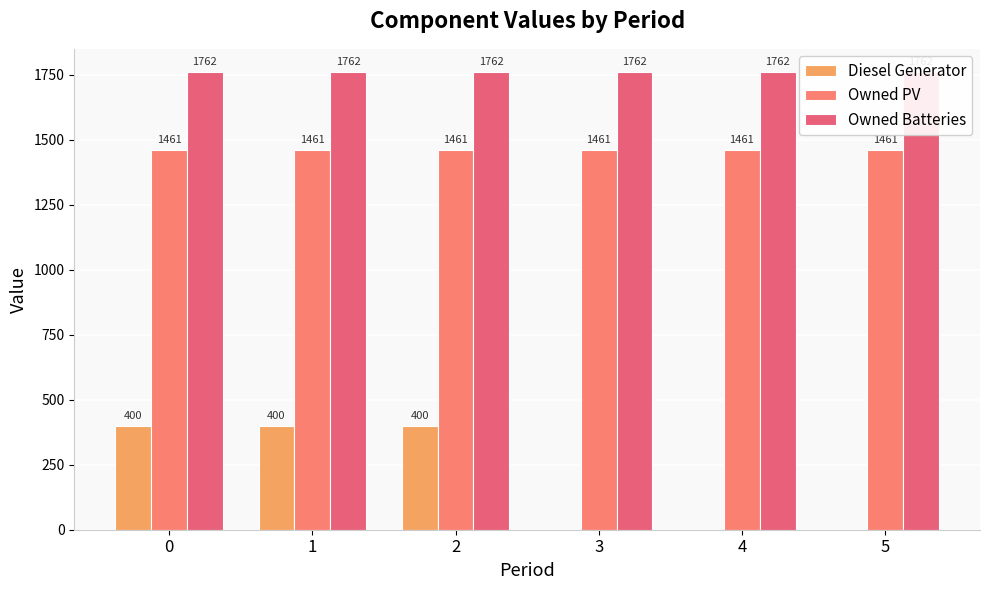

Which series has the widest spread of values?

Diesel Generator